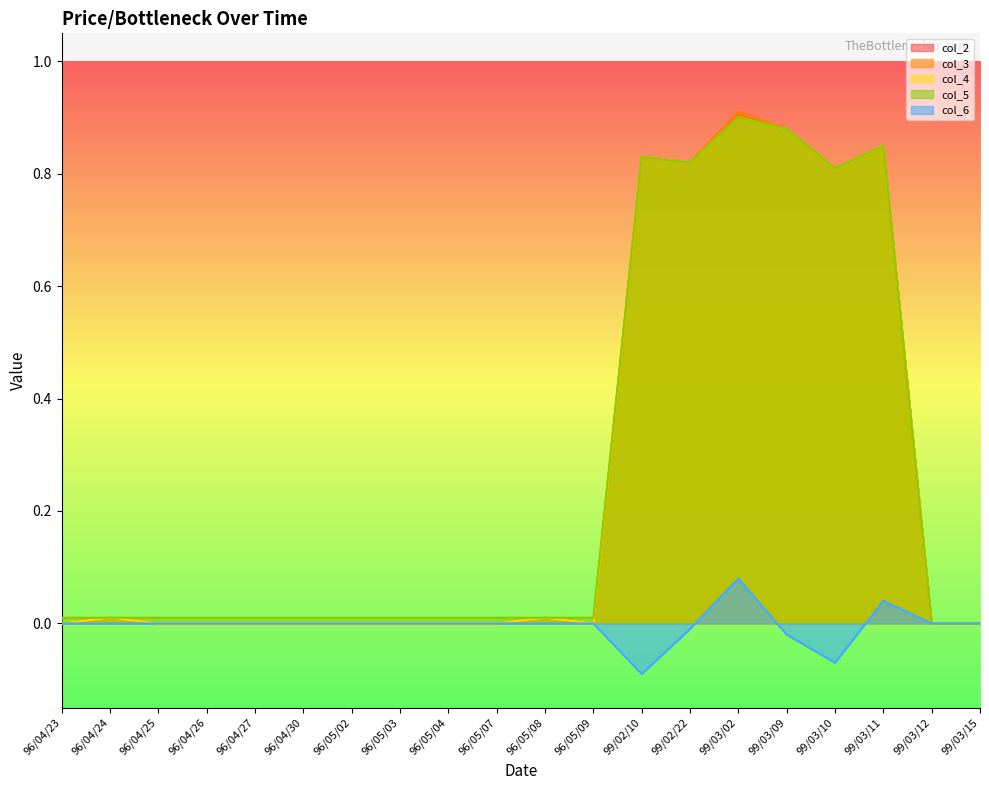

True or false: col_4 has more than 1 points higher than both neighbors.

True